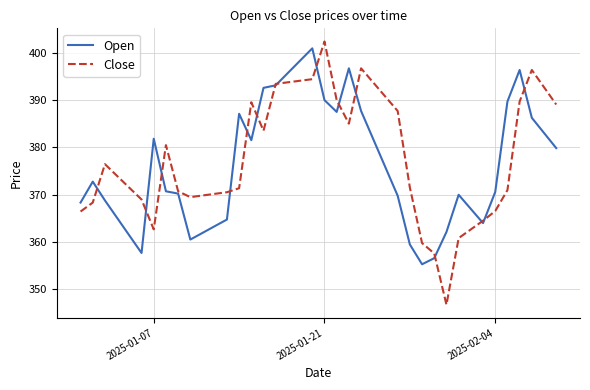

Rank the series by their maximum value, from highest to lowest.

Close, Open